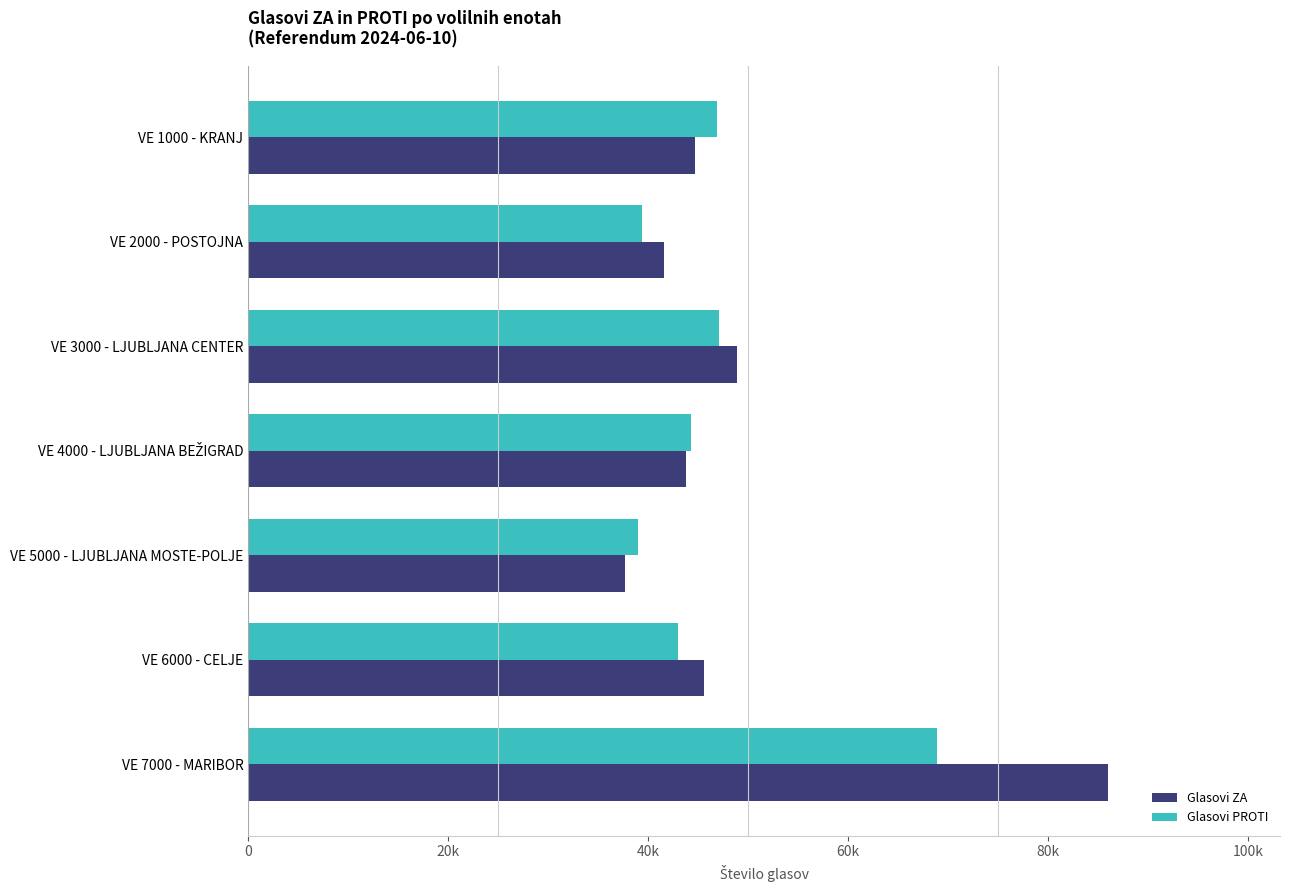

What are all the series names shown in the legend?

Glasovi ZA, Glasovi PROTI